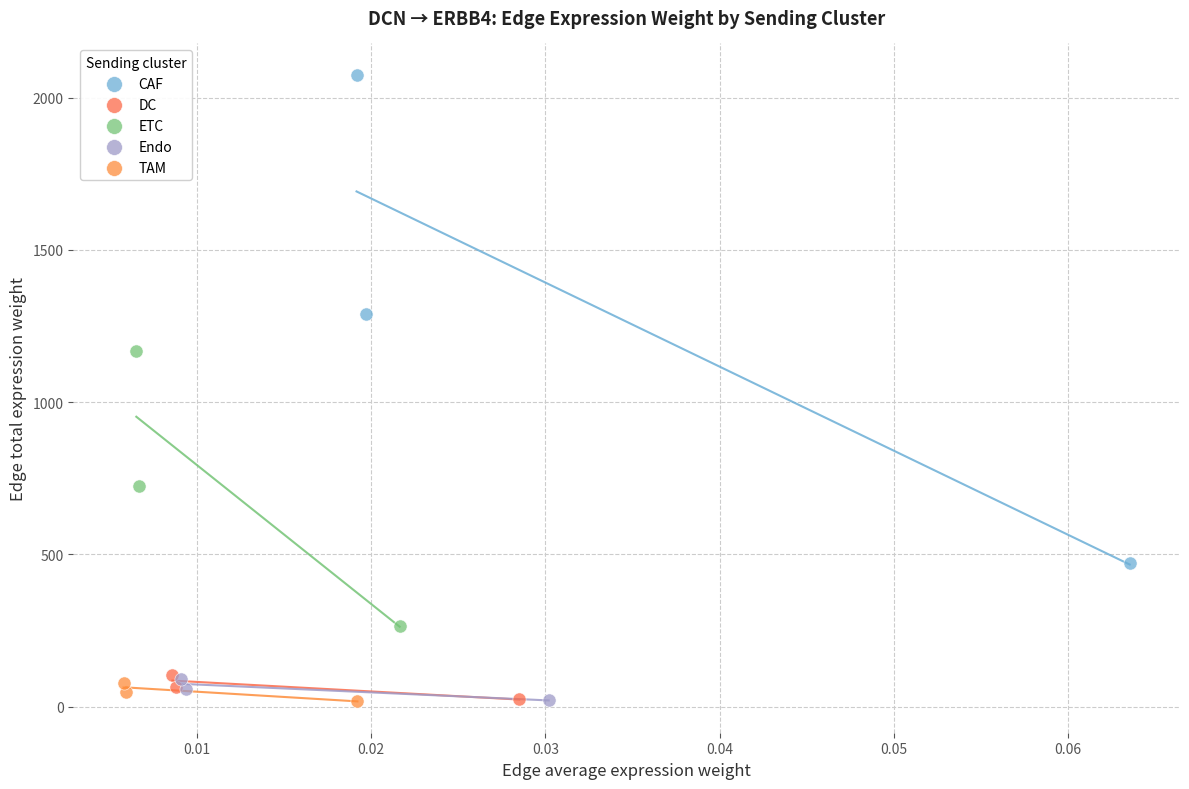

Which series reaches the maximum Y coordinate?

CAF